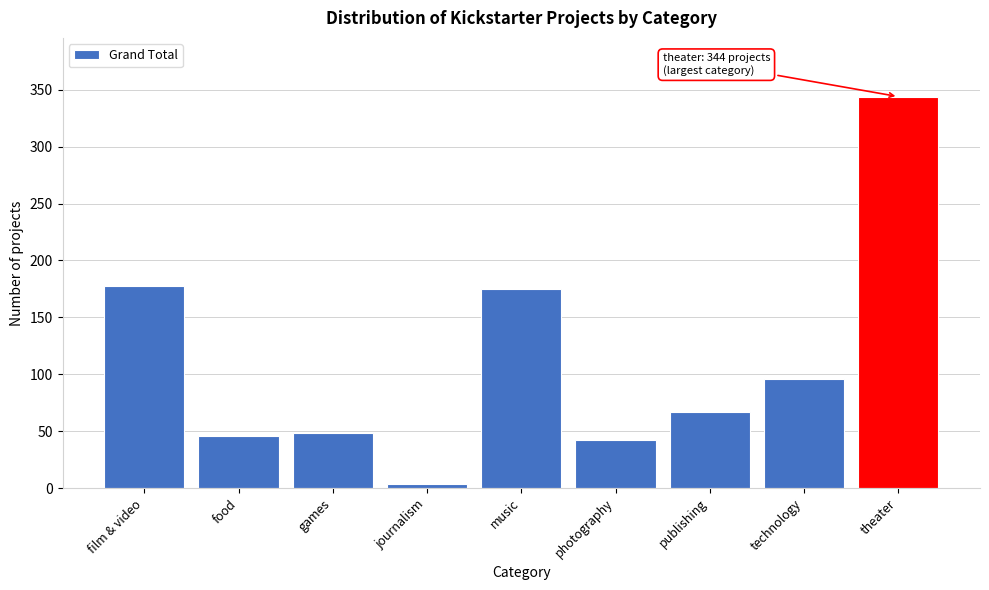

Reading right to left, transcribe all the data shown in this chart.

theater=344	technology=96	publishing=67	photography=42	music=175	journalism=4	games=48	food=46	film & video=178